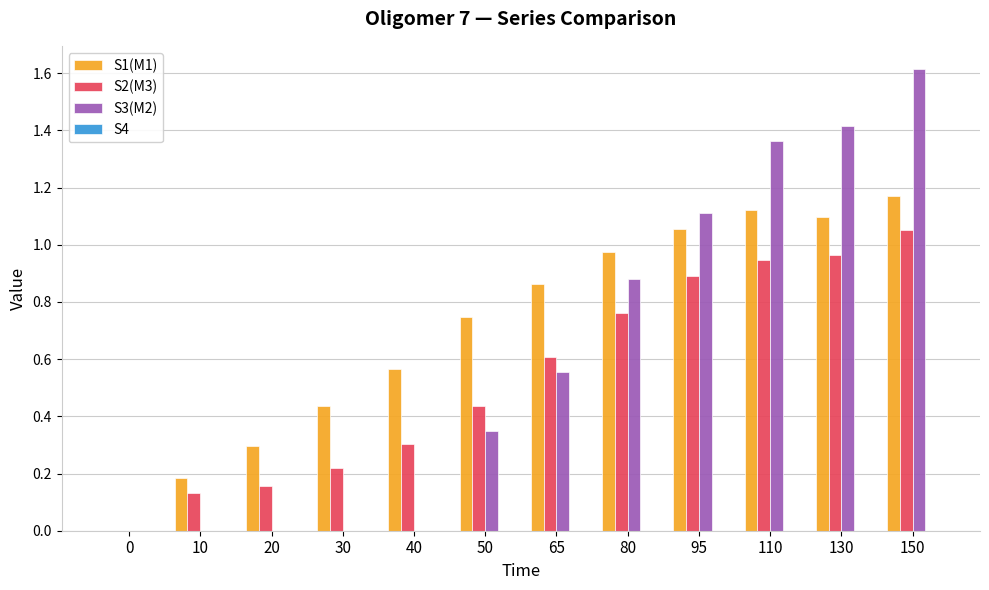

Between 0 and 30, which series saw the biggest shift?

S1(M1)